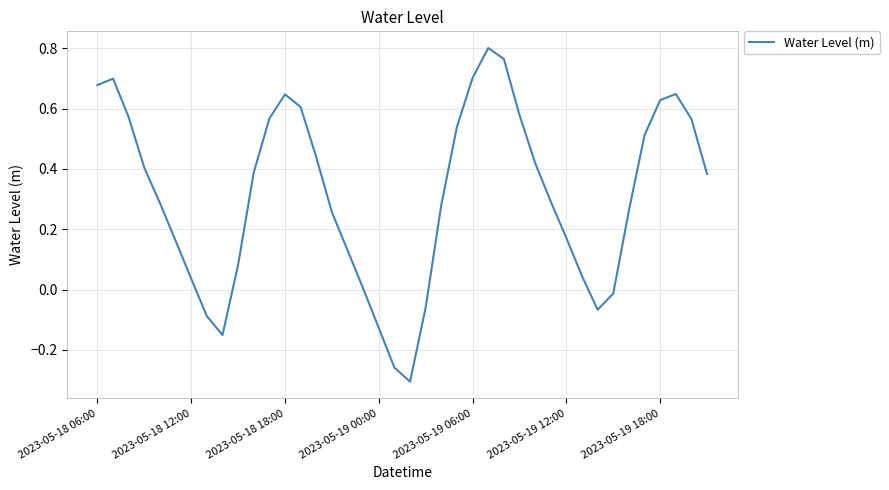

What is the value of the 33rd point from the left?

-0.1